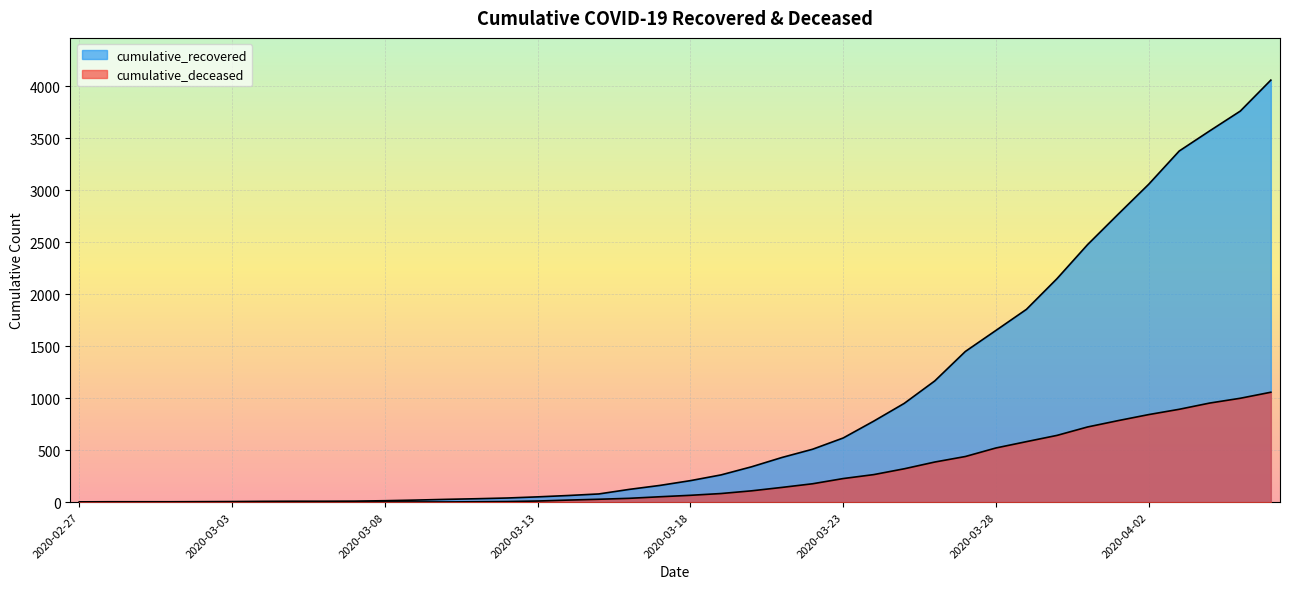

Reading left to right, what are all the values shown in this chart?

cumulative_recovered: 3	4	4	4	5	6	8	9	9	10	14	20	27	33	40	51	64	79	123	161	207	262	340	430	509	617	779	950	1166	1449	1651	1854	2149	2476	2768	3056	3376	3570	3760	4058
cumulative_deceased: 0	0	0	0	0	0	0	0	0	1	2	2	2	4	6	11	20	28	37	52	66	83	109	142	177	227	265	321	386	439	521	582	642	723	784	842	893	953	999	1057